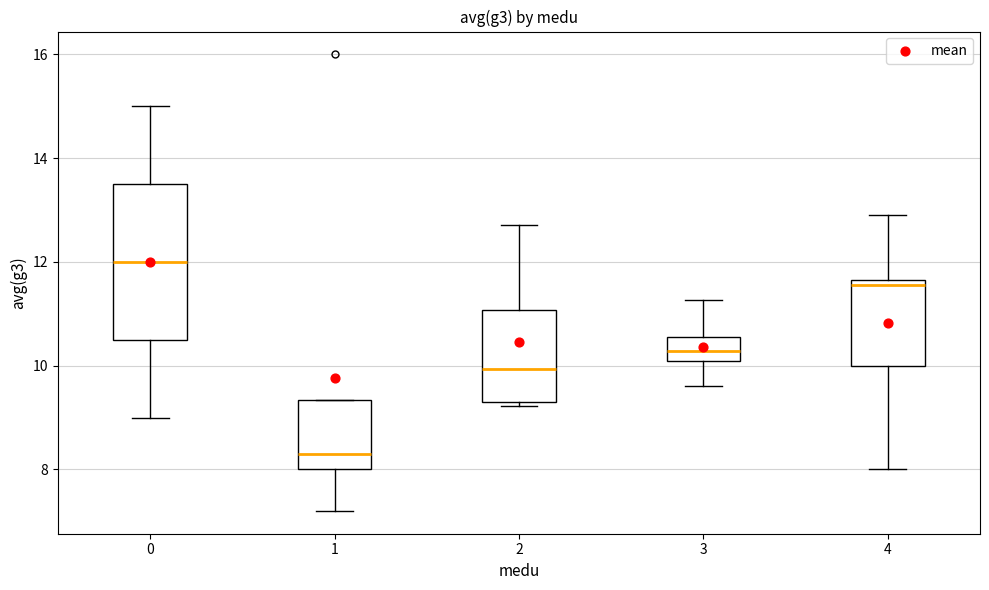

Reading left to right, read every box against the y-axis: the position of its median line, the range the box covers, and the ends of its whiskers. The values are not printed on the chart, so give them approximately, as read against the axis.

0: median 12.0, box 10.6 to 13.6, whiskers 9.0 to 15.0
1: median 8.2, box 8.0 to 9.4, whiskers 7.2 to 9.4
2: median 10.0, box 9.4 to 11.0, whiskers 9.2 to 12.8
3: median 10.2, box 10.0 to 10.6, whiskers 9.6 to 11.2
4: median 11.6 (just below the box's upper edge), box 10.0 to 11.6, whiskers 8.0 to 12.8